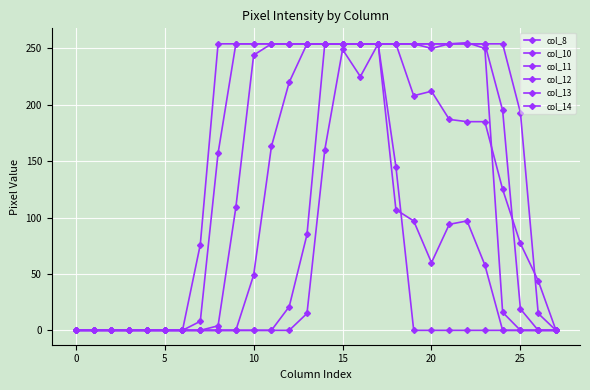

How many lines are shown in the chart?

6